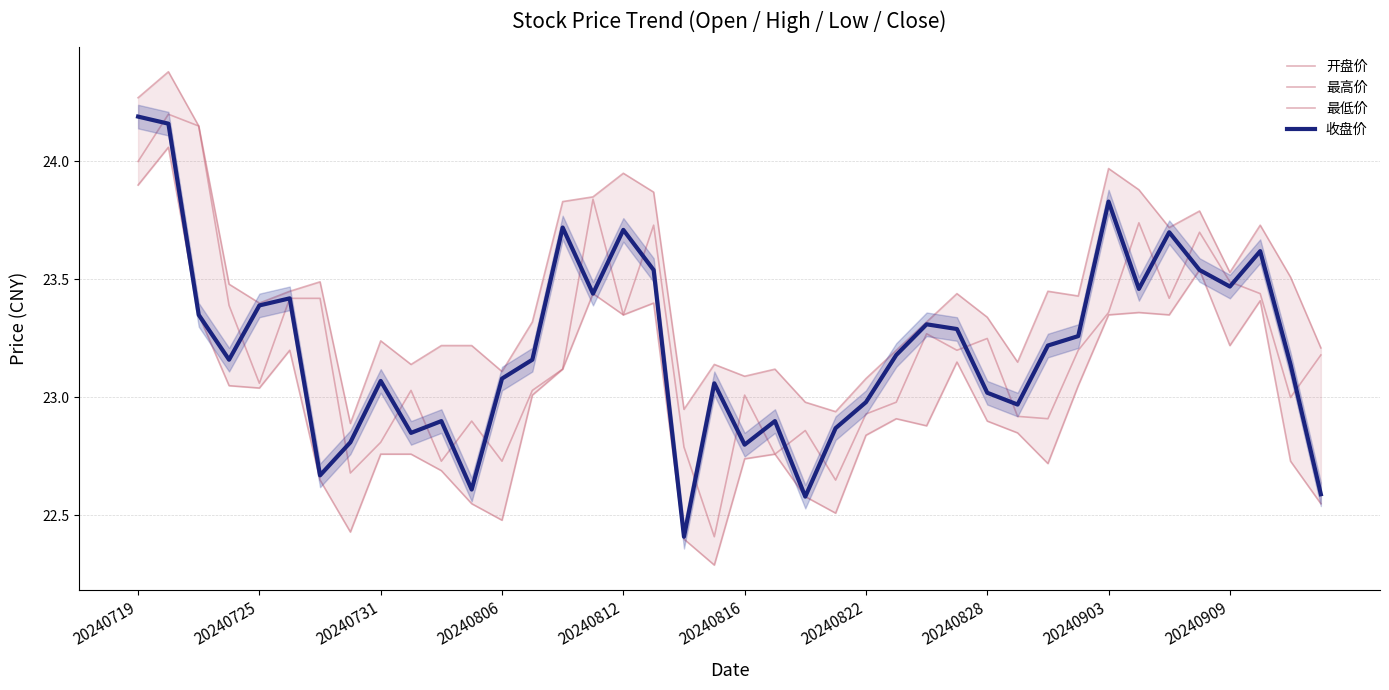

Is this an area chart (filled region under the line)?

No